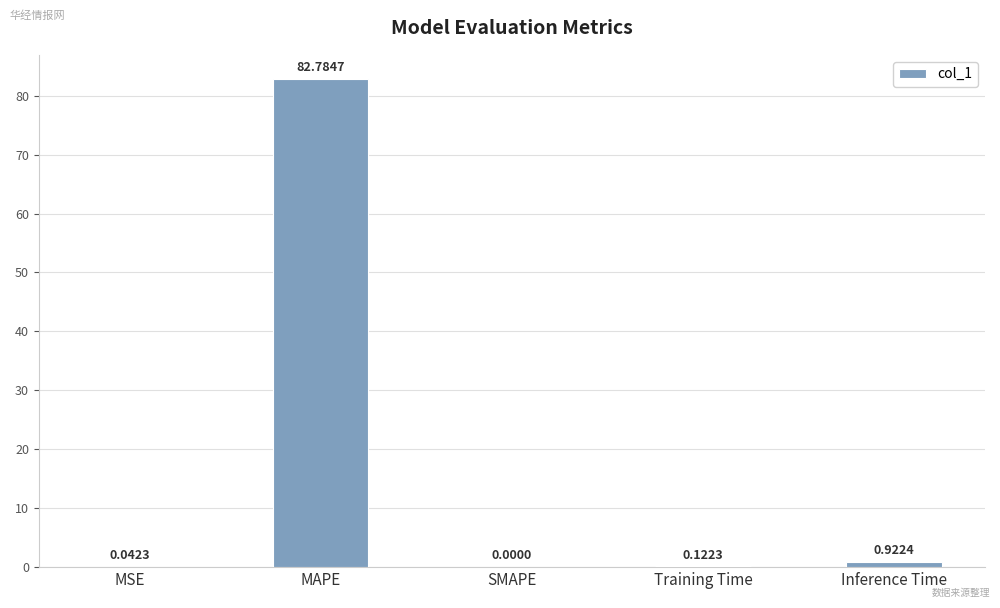

How many distinct data groups are displayed?

1